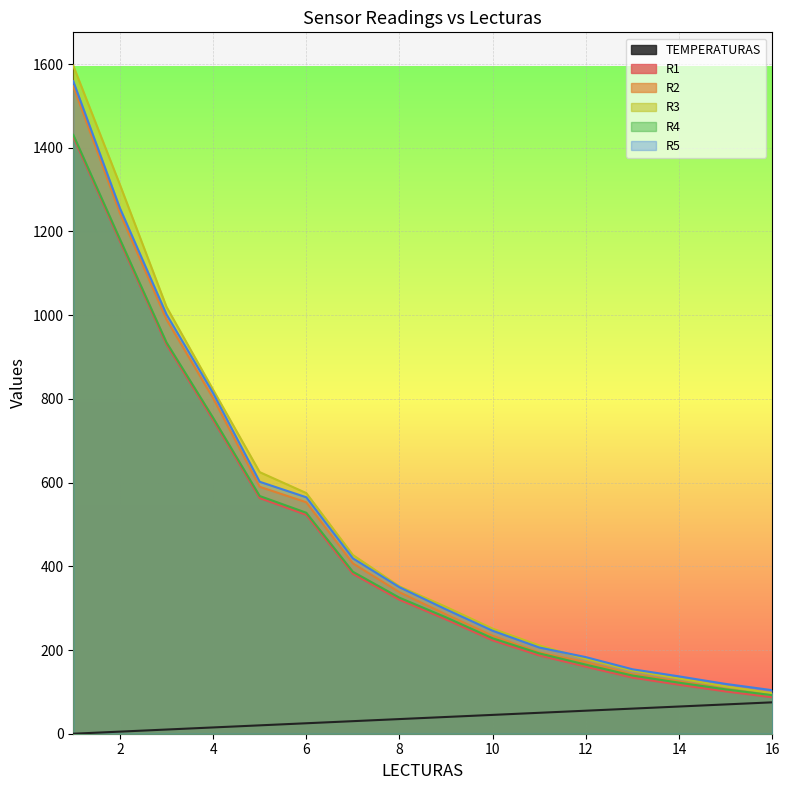

Where is R3 nearest to the value 846?

4